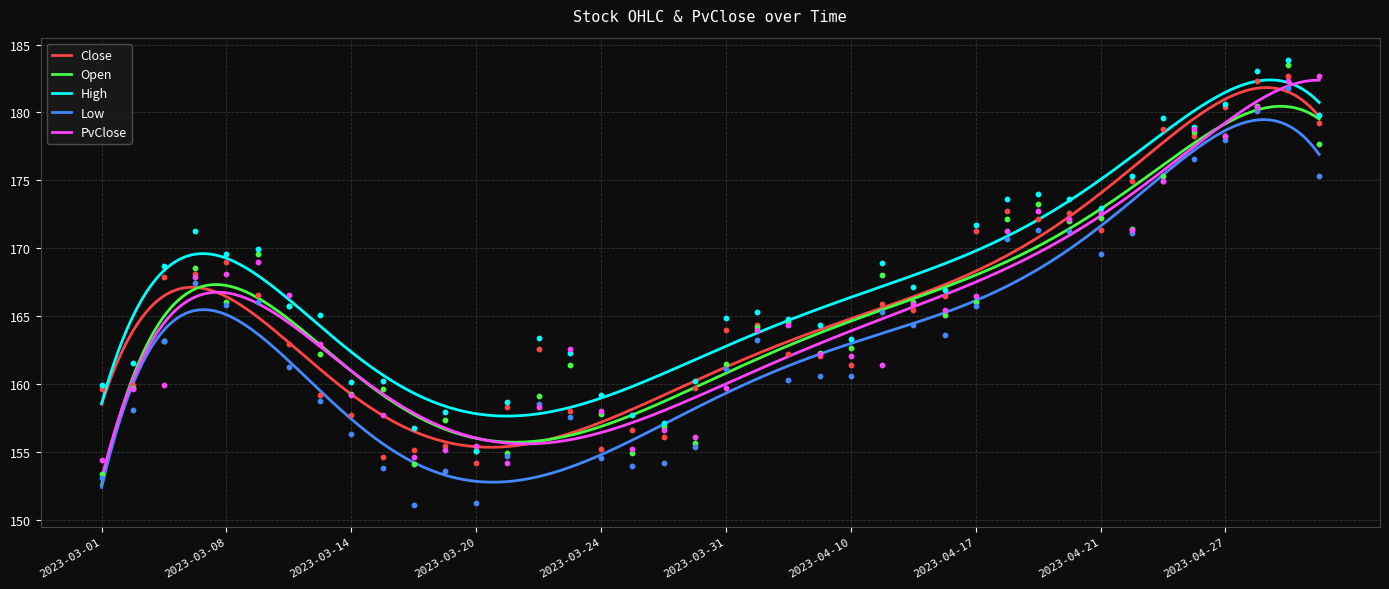

At which category is the sum across all series the highest?

2023-05-02